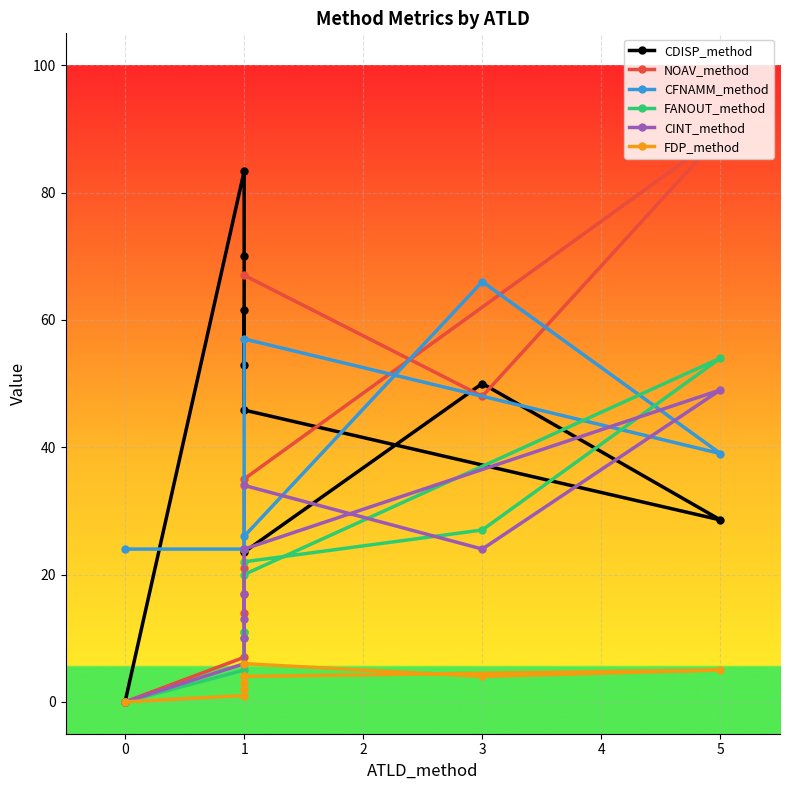

The FDP_method series shows 1.3 at 1. True or false?

False